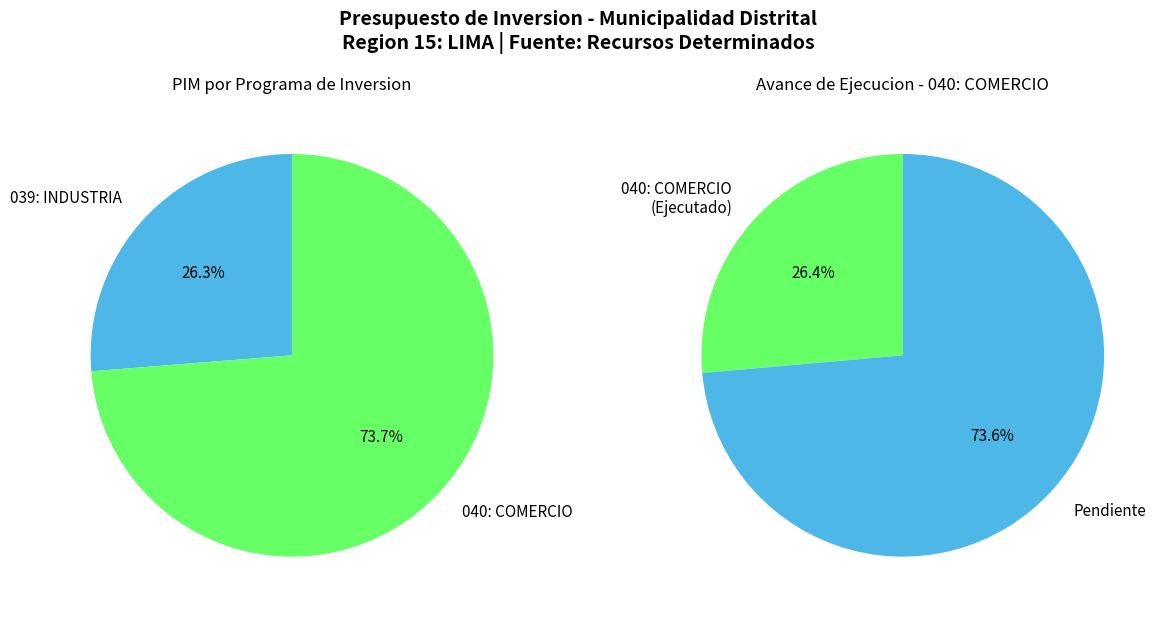

To the nearest percent, what is the average slice percentage?

50%